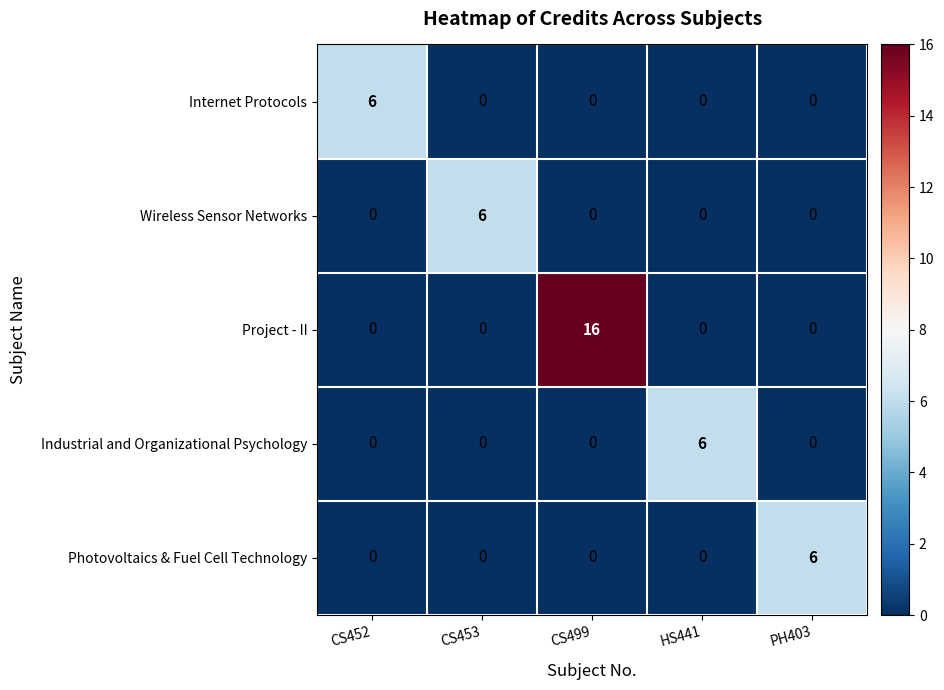

Reading left to right, list all the values displayed in this chart.

Internet Protocols: CS452=6	CS453=0	CS499=0	HS441=0	PH403=0
Wireless Sensor Networks: CS452=0	CS453=6	CS499=0	HS441=0	PH403=0
Project - II: CS452=0	CS453=0	CS499=16	HS441=0	PH403=0
Industrial and Organizational Psychology: CS452=0	CS453=0	CS499=0	HS441=6	PH403=0
Photovoltaics & Fuel Cell Technology: CS452=0	CS453=0	CS499=0	HS441=0	PH403=6